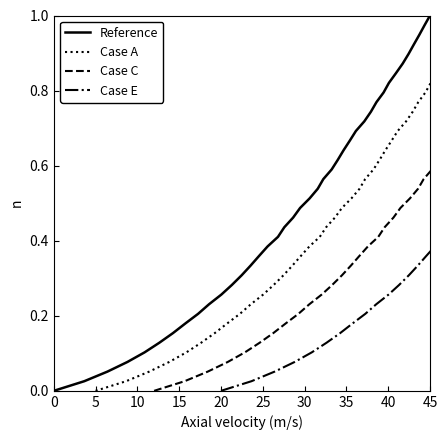

The value of Case C at 26 is 1.2. True or false?

False